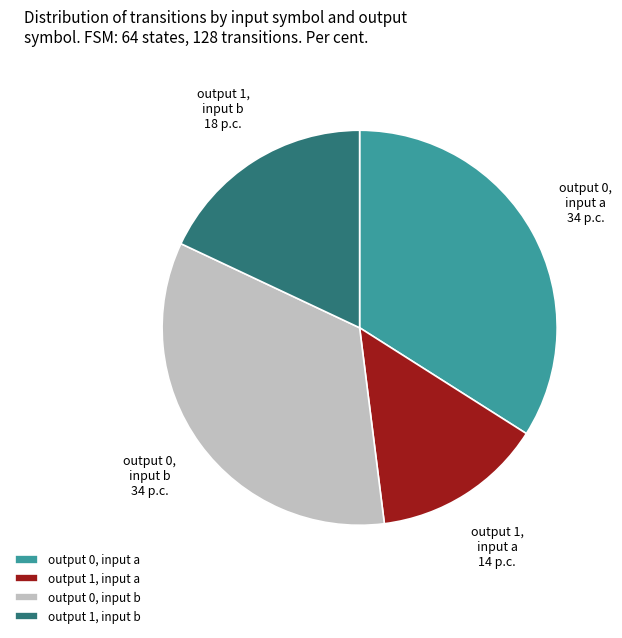

Count the number of slices in the pie.

4